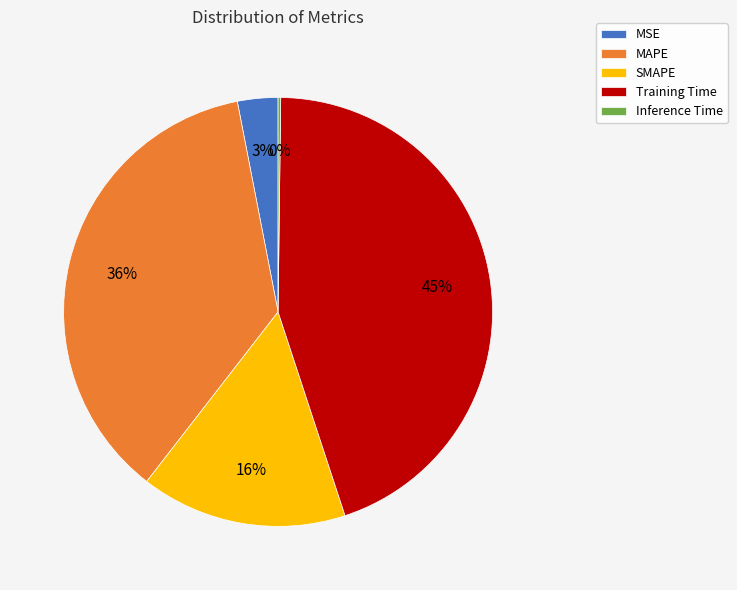

What is the ratio of the value at Training Time to the value at MAPE?

1.2